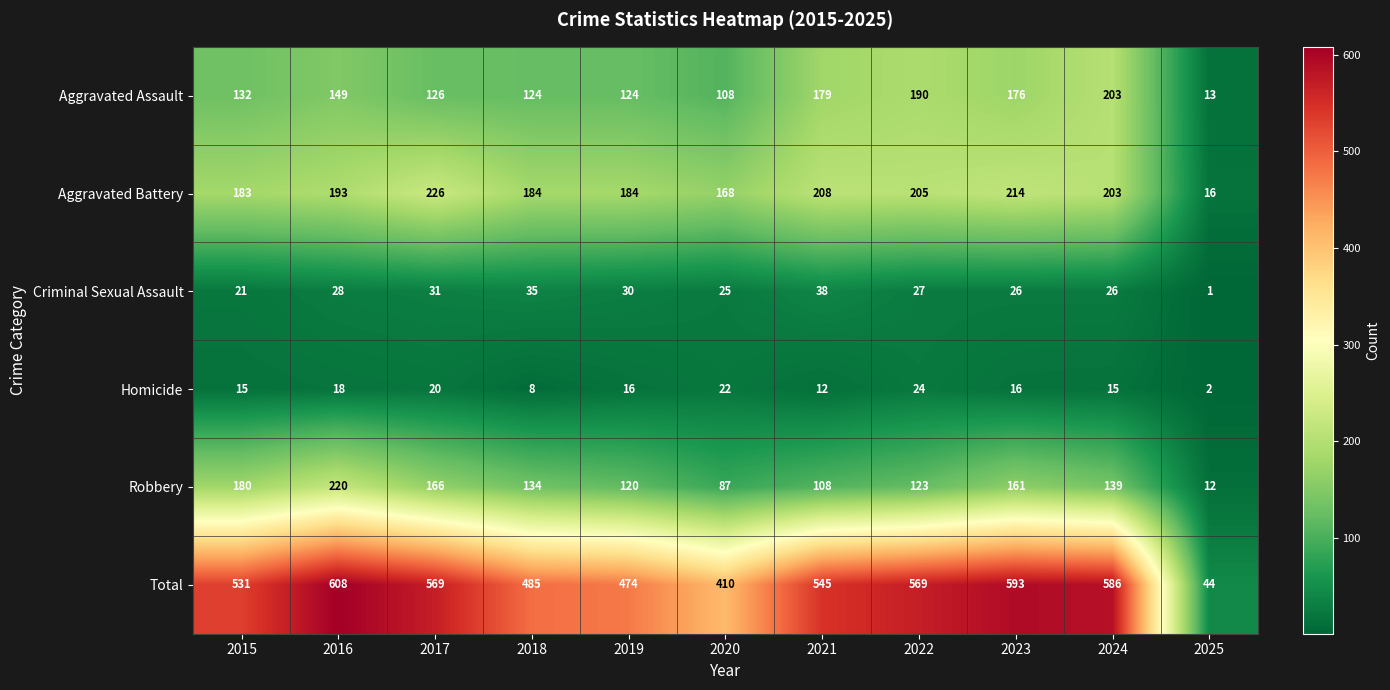

What is the difference between the second highest and second lowest values in the Criminal Sexual Assault series?

14